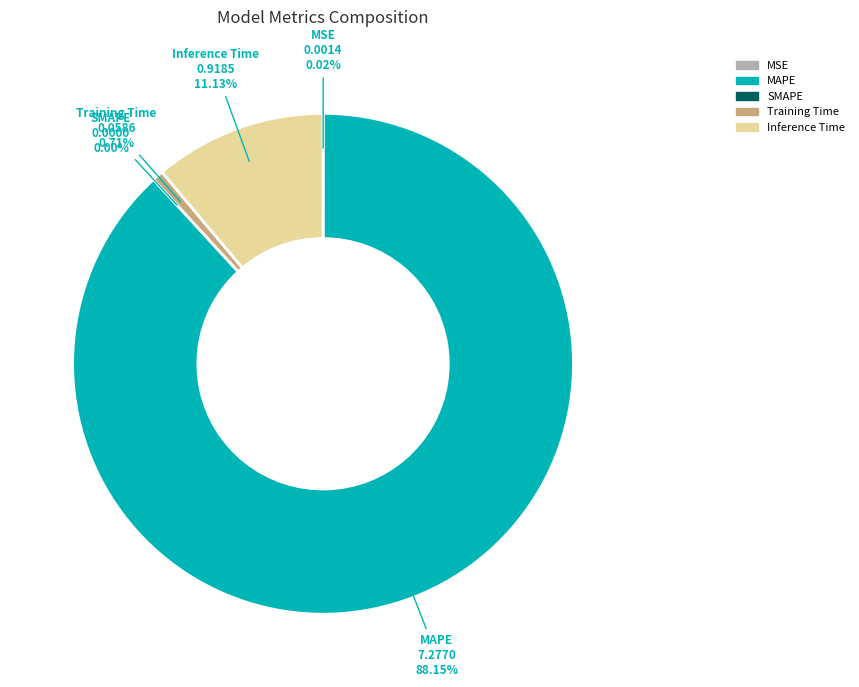

Between MSE and Training Time, which is larger?

Training Time